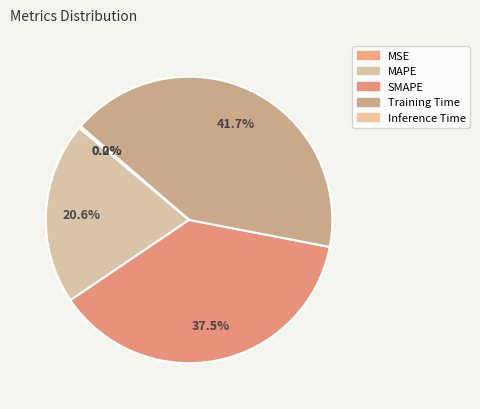

Does MSE represent more than half of the total?

No